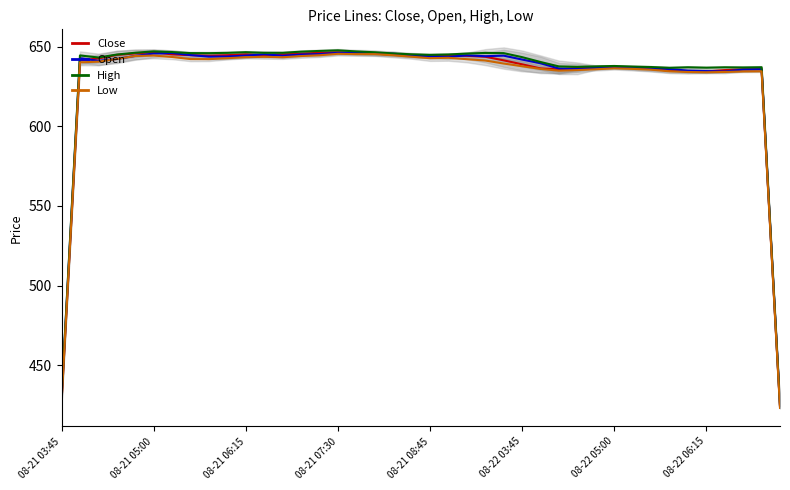

How many lines are shown in the chart?

4